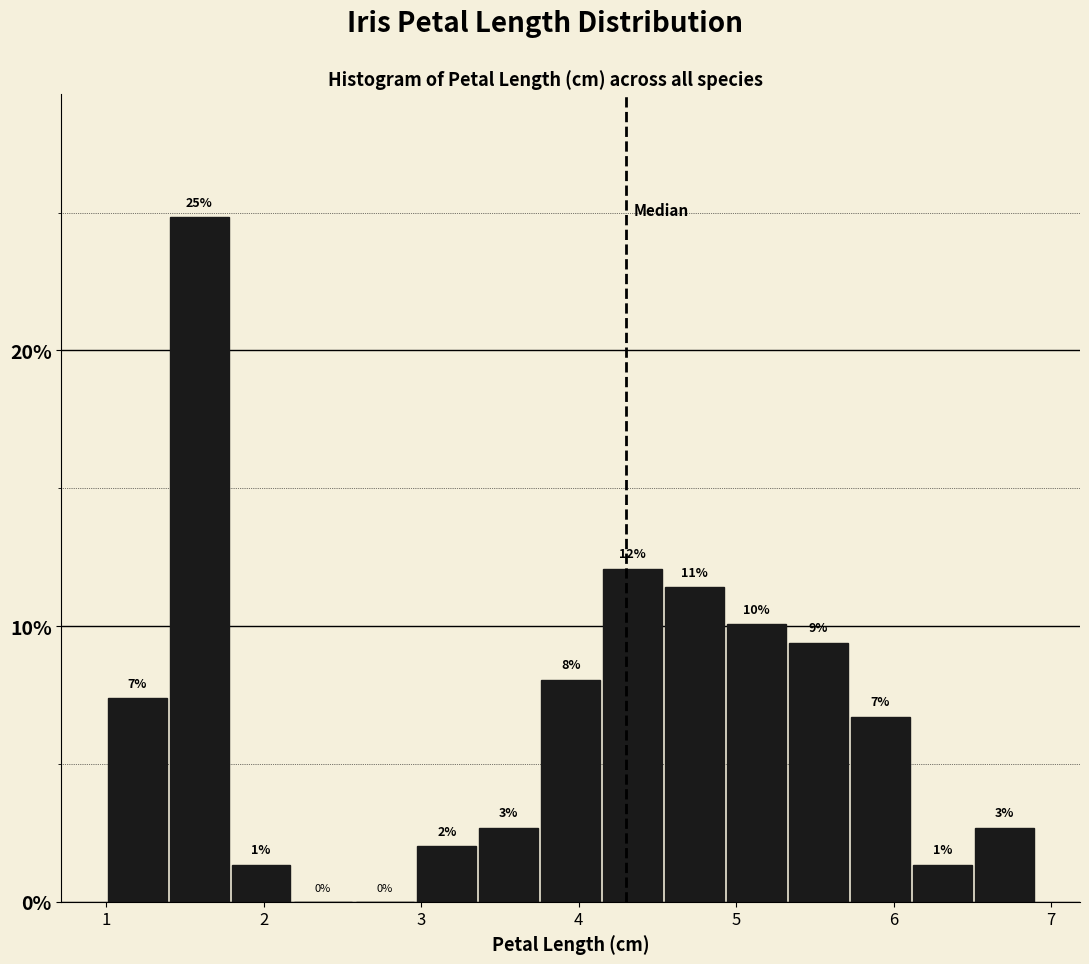

Read against the x-axis, roughly where is the centre of the tallest bar?

1.6